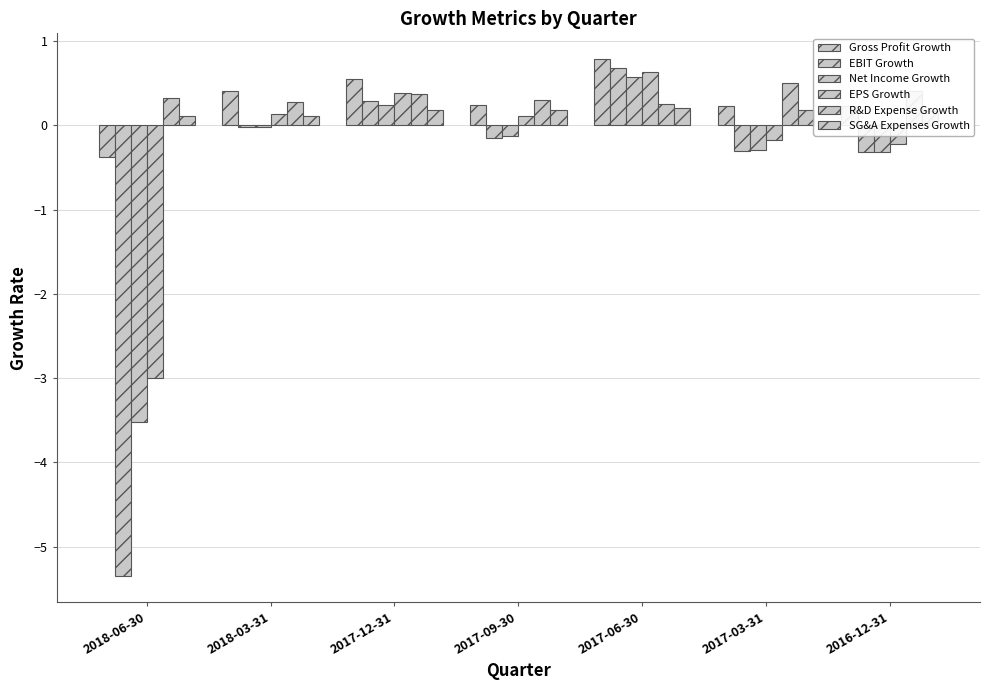

What is the label of the 7th bar from the left?

2016-12-31